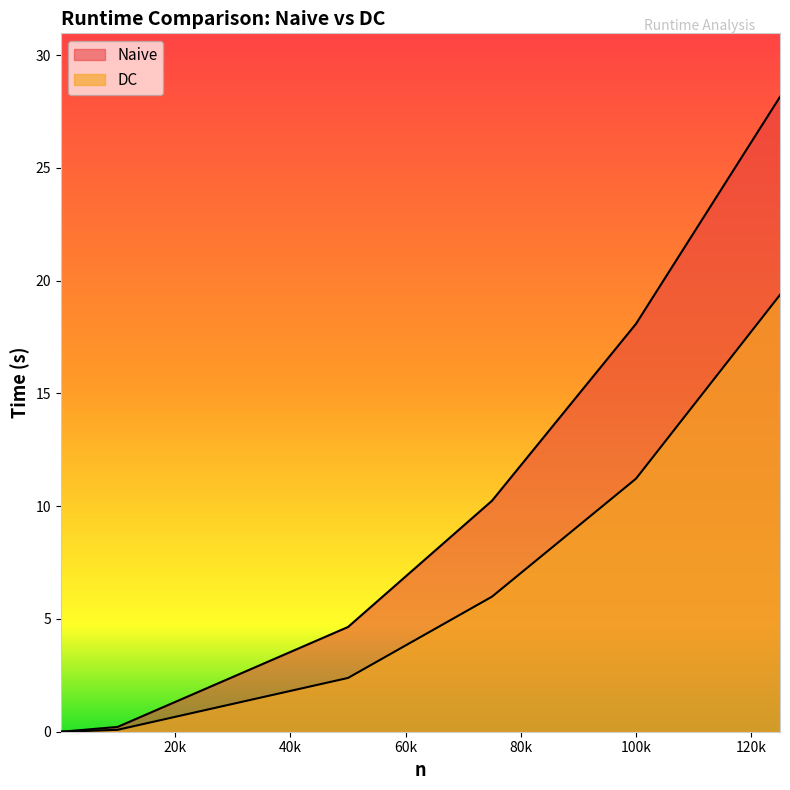

The value of DC at 100 is 0.0. True or false?

False